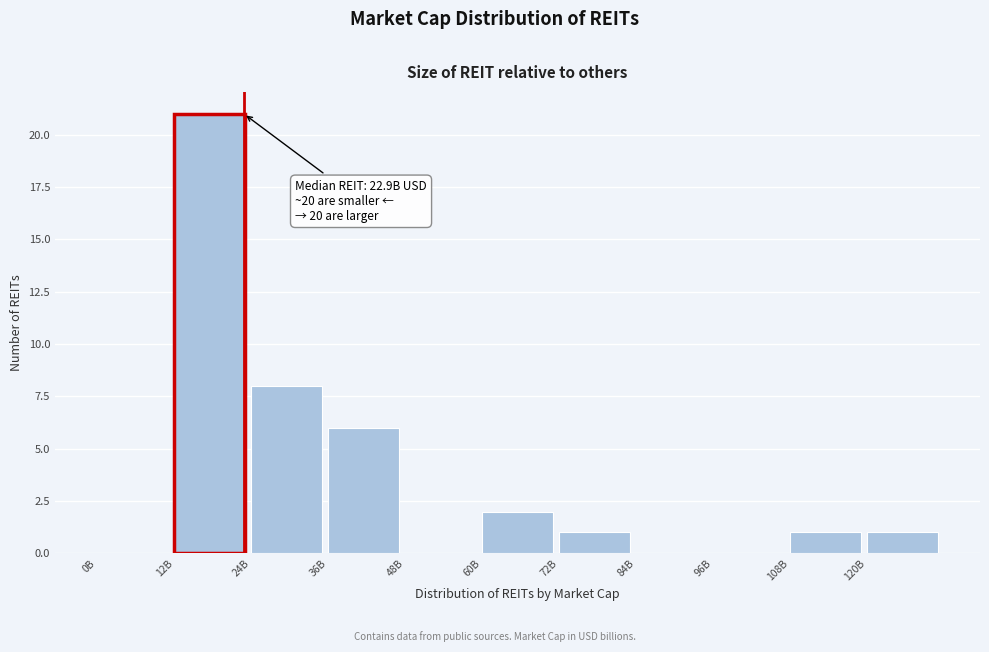

Reading right to left, list all the values displayed in this chart.

120B=1	108B=1	96B=0	84B=0	72B=1	60B=2	48B=0	36B=6	24B=8	12B=21	0B=0